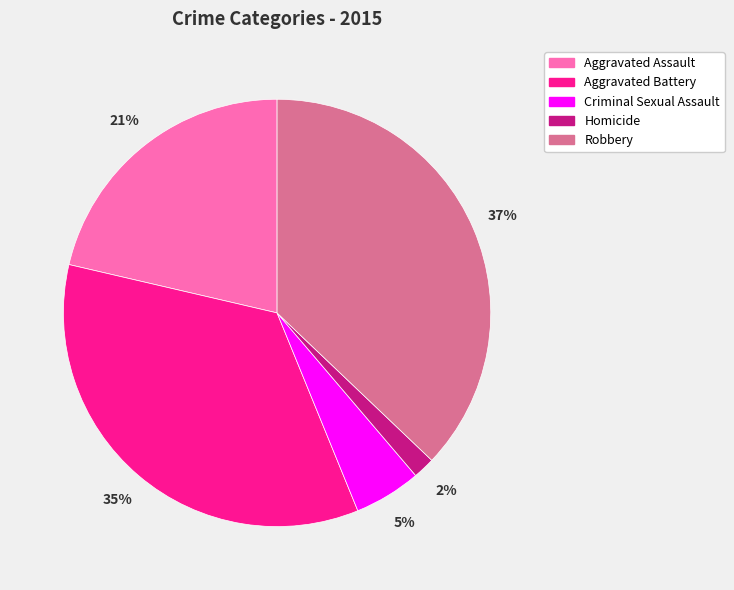

Which slice is the smallest?

Homicide